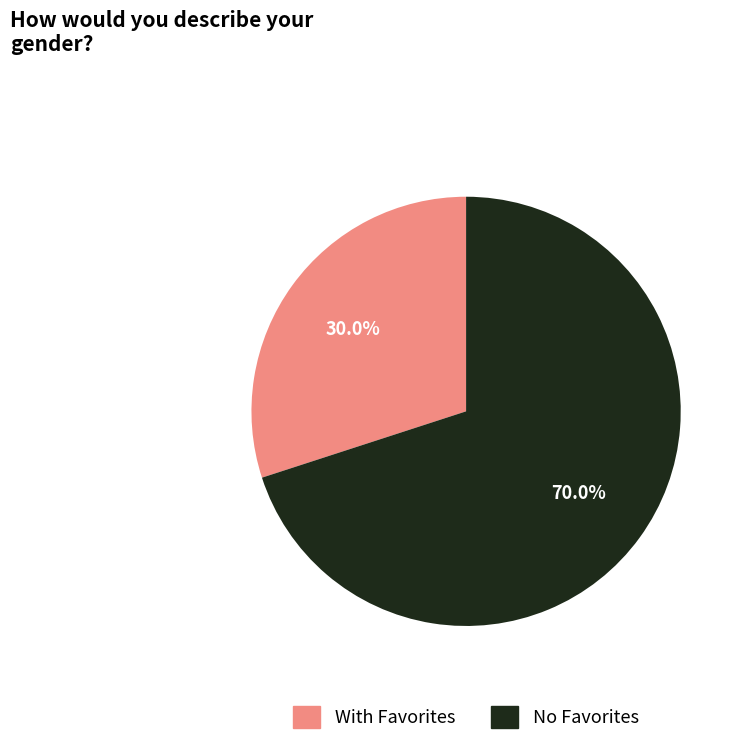

Rank the categories by value from lowest to highest.

With Favorites, No Favorites